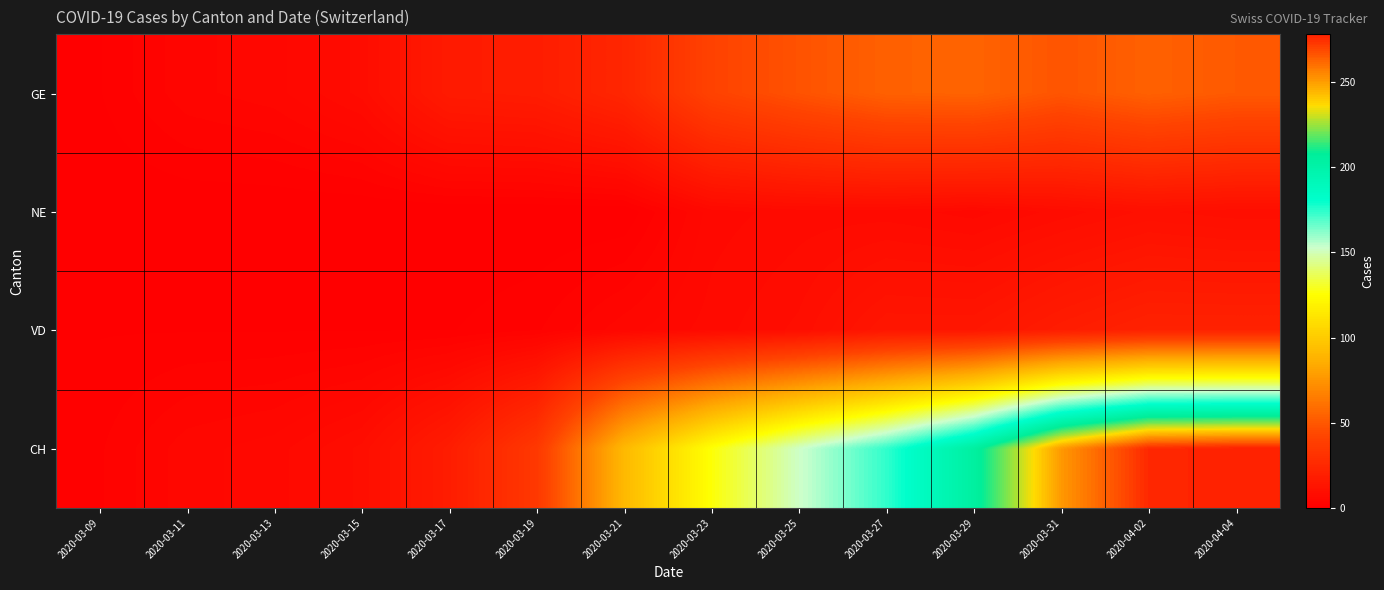

Reading left to right, transcribe all the data shown in this chart.

GE: 2020-03-09=1	2020-03-11=4	2020-03-13=5	2020-03-15=8	2020-03-17=17	2020-03-19=18	2020-03-21=24	2020-03-23=41	2020-03-25=48	2020-03-27=54	2020-03-29=55	2020-03-31=49	2020-04-02=54	2020-04-04=51
NE: 2020-03-09=0	2020-03-11=0	2020-03-13=0	2020-03-15=0	2020-03-17=0	2020-03-19=0	2020-03-21=0	2020-03-23=6	2020-03-25=7	2020-03-27=7	2020-03-29=6	2020-03-31=8	2020-04-02=10	2020-04-04=9
VD: 2020-03-09=1	2020-03-11=1	2020-03-13=1	2020-03-15=1	2020-03-17=1	2020-03-19=2	2020-03-21=5	2020-03-23=7	2020-03-25=9	2020-03-27=14	2020-03-29=14	2020-03-31=18	2020-04-02=21	2020-04-04=21
CH: 2020-03-09=2	2020-03-11=5	2020-03-13=6	2020-03-15=9	2020-03-17=18	2020-03-19=35	2020-03-21=91	2020-03-23=126	2020-03-25=152	2020-03-27=174	2020-03-29=204	2020-03-31=251	2020-04-02=276	2020-04-04=278